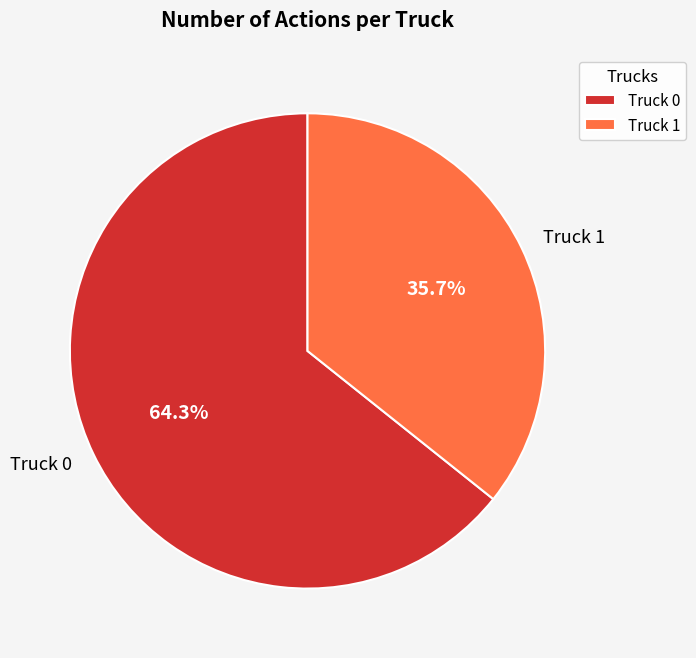

Is it true that Truck 0 is 64% of the pie?

True